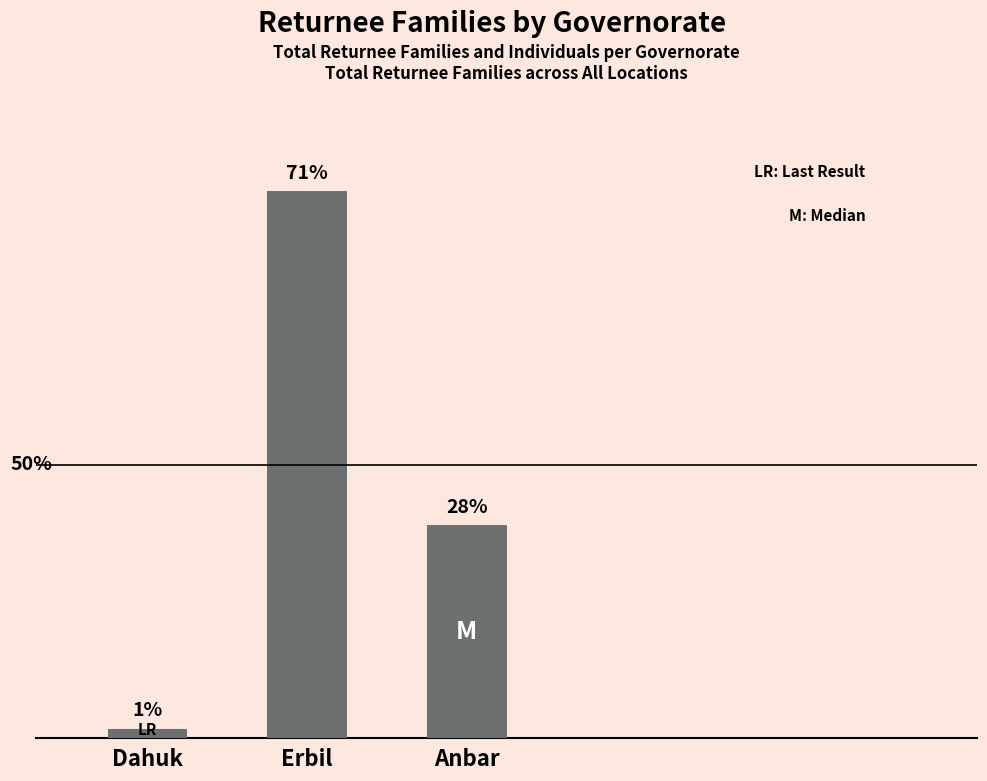

Which has a higher value, Erbil or Anbar?

Erbil